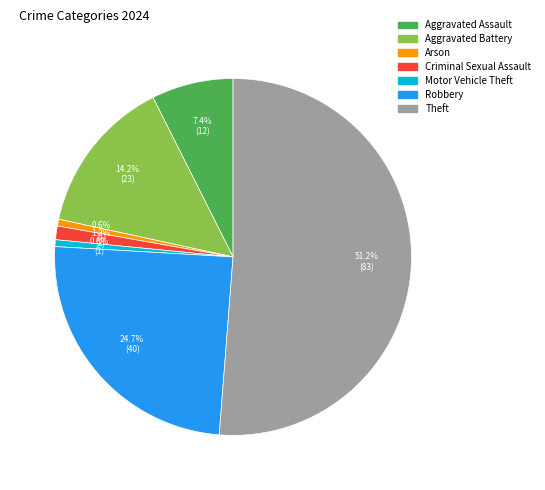

Does any single category account for the majority?

Yes